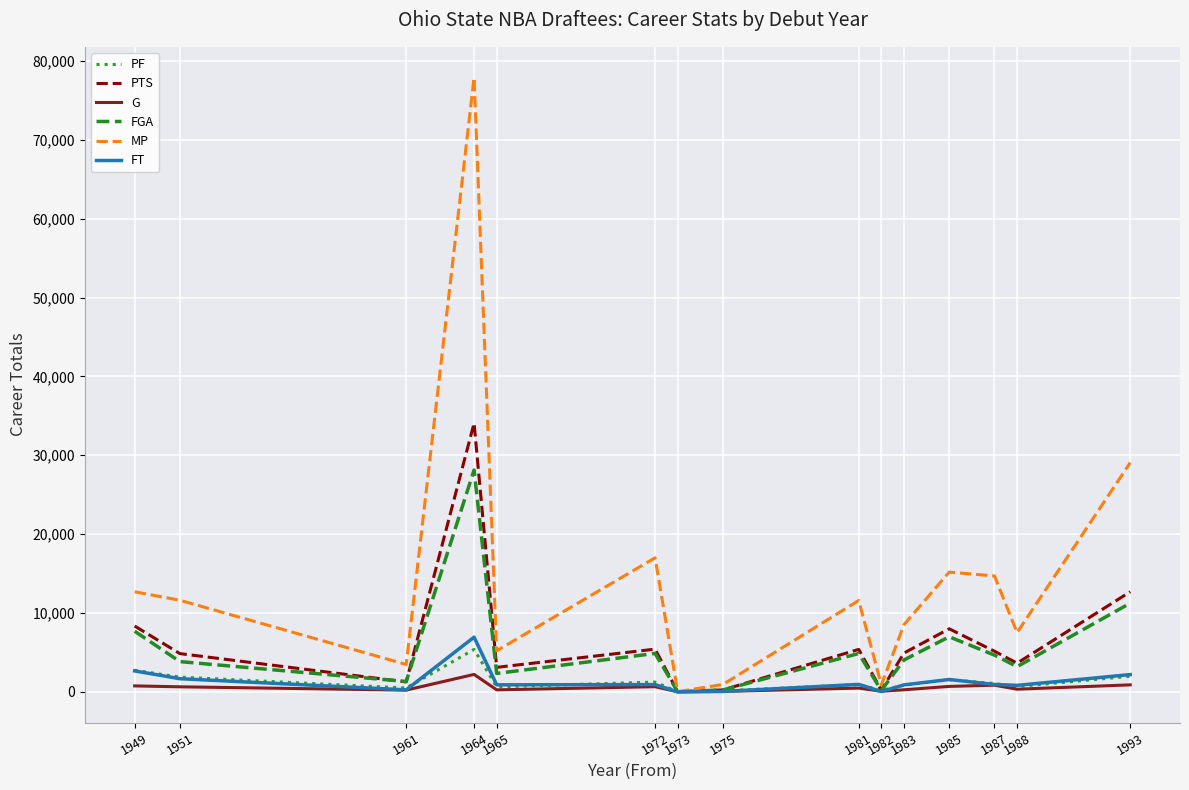

At which label is PTS closest to 17035?

1993